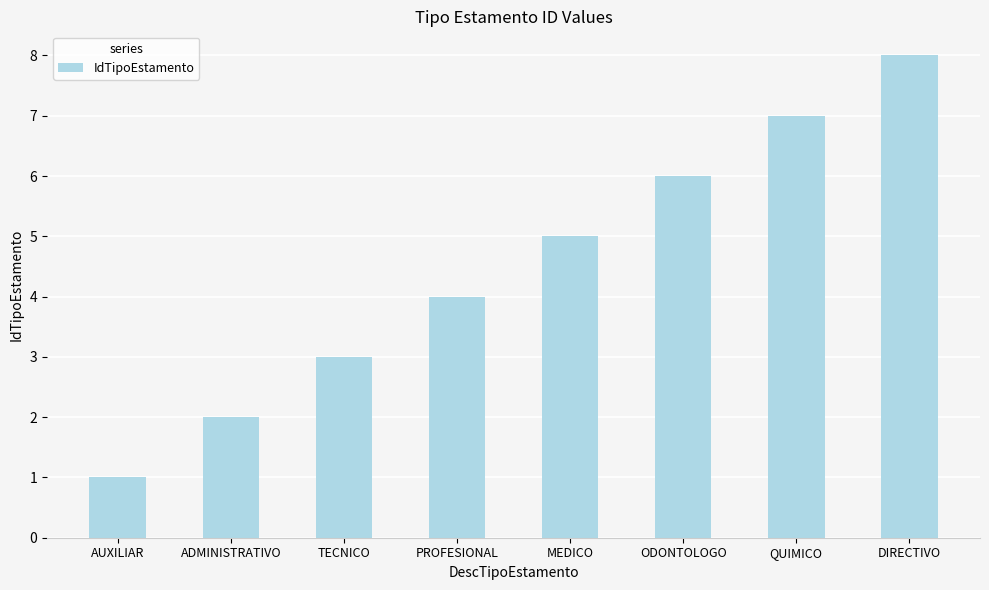

Are the bars grouped side by side (vs. stacked)?

No